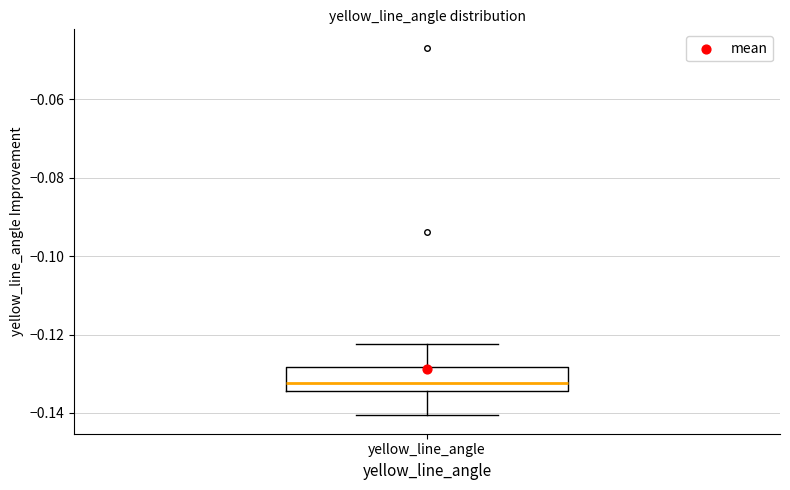

Transcribe this box plot: give where the median line is, the range the box spans, and where the two whiskers end, as read against the y-axis. The values are not printed on the chart, so give them approximately, as read against the axis.

median -0.132, box -0.134 to -0.128, whiskers -0.140 to -0.122